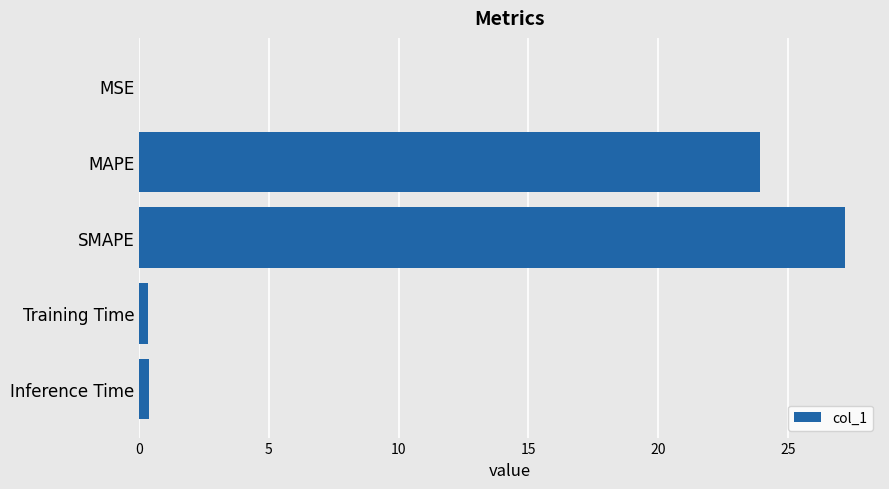

What is the sum of all values?

51.9